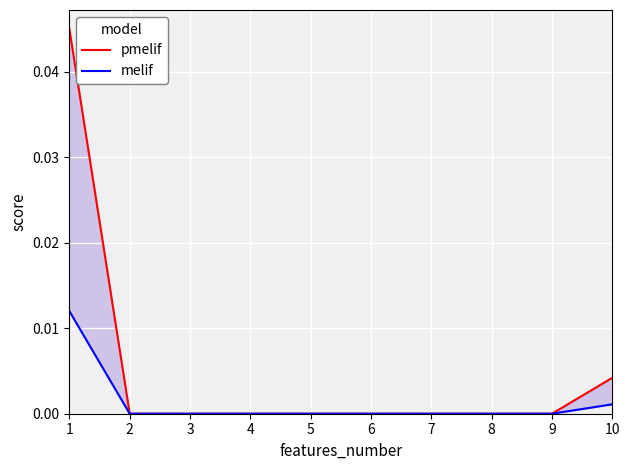

True or false: melif and pmelif cross at least once.

False